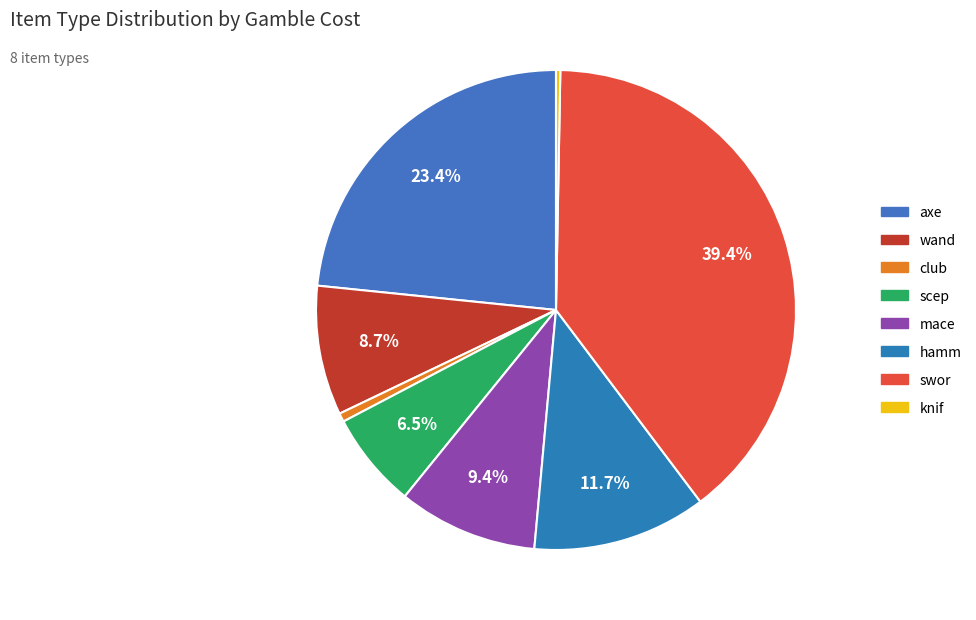

What is the largest slice in the pie chart?

swor